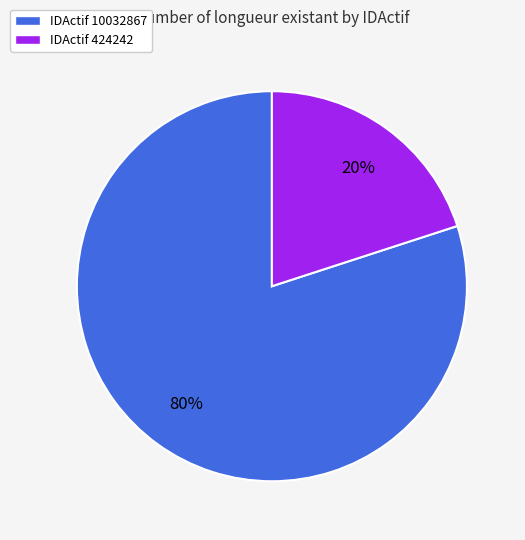

Is there a majority slice in this chart?

Yes